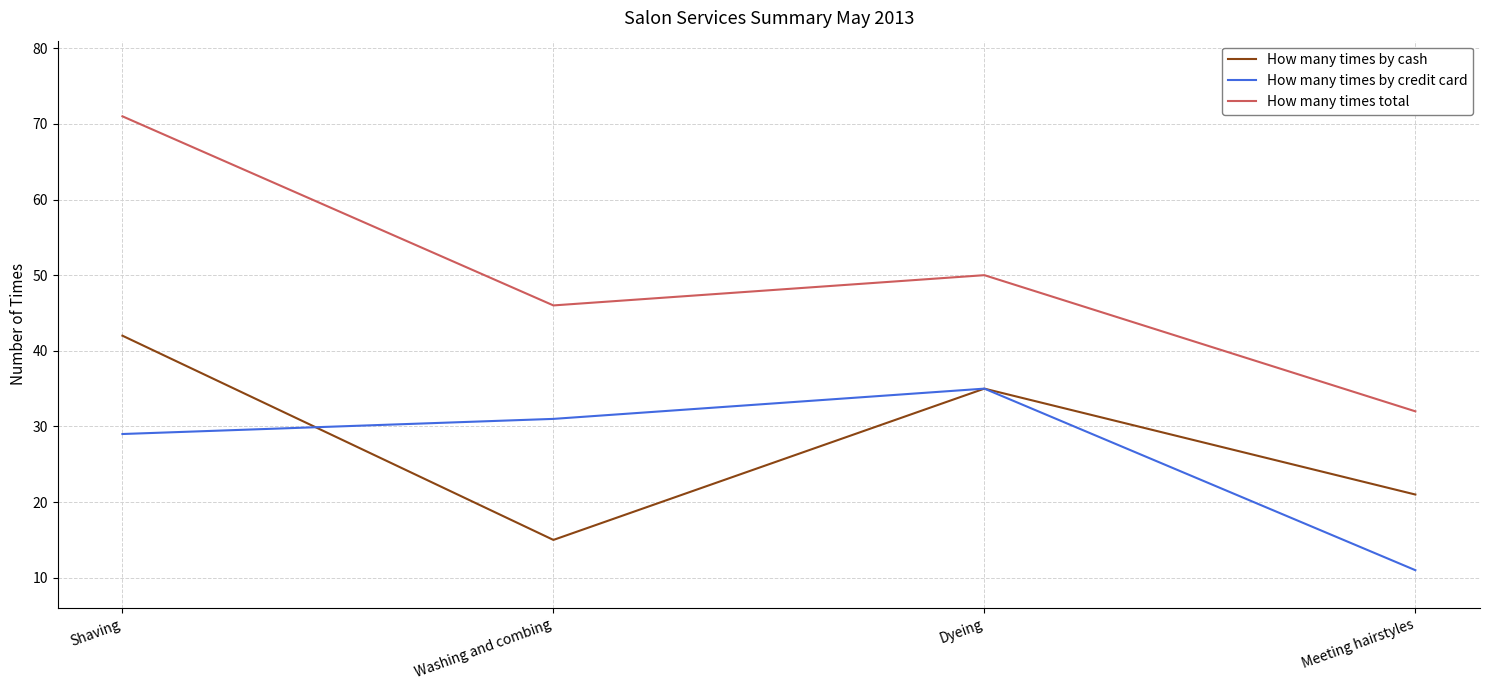

Rank the categories by How many times by cash value from lowest to highest.

Washing and combing, Meeting hairstyles, Dyeing, Shaving